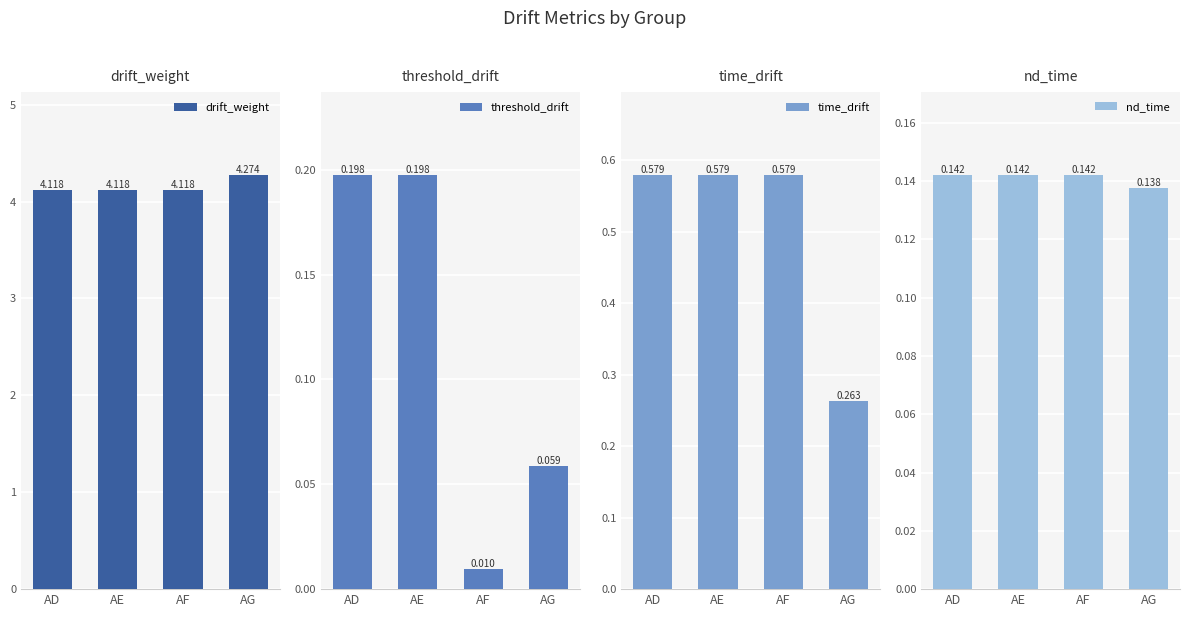

What is the value of the threshold_drift bar at the 4th from the left?

0.1